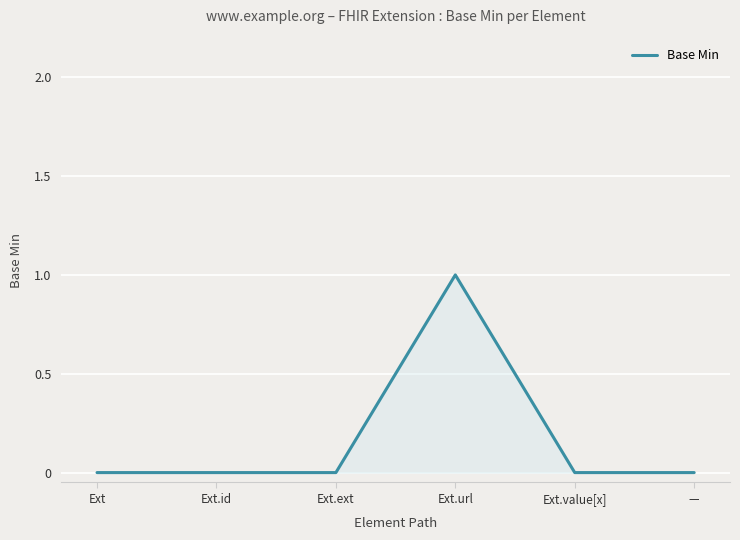

What position from the left is —?

6